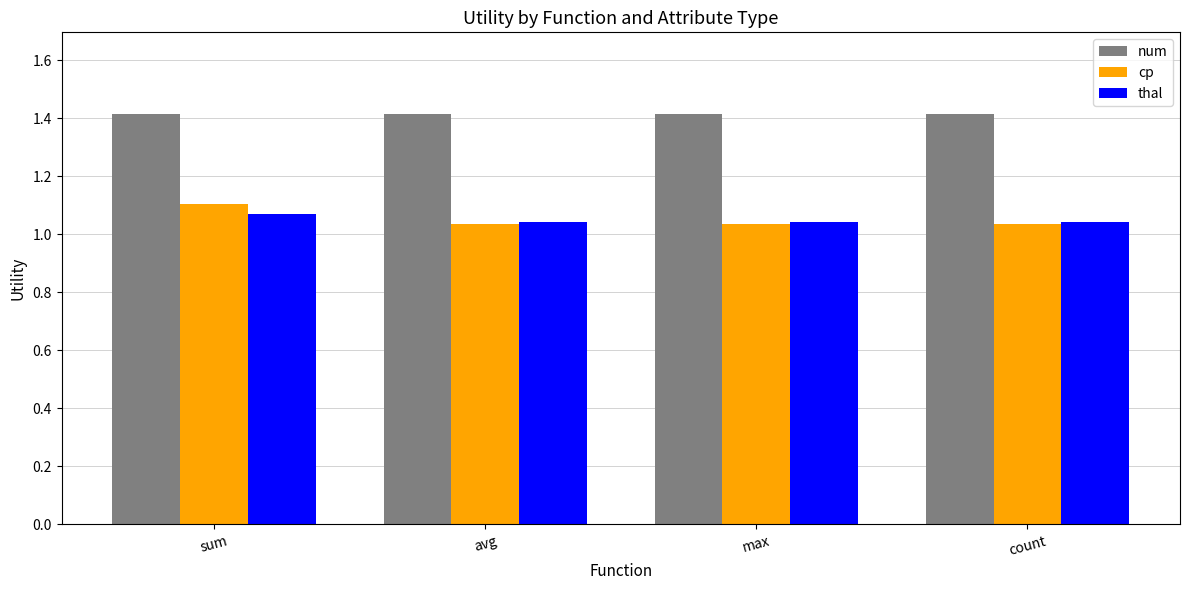

What is the label of the 1st bar from the right?

count